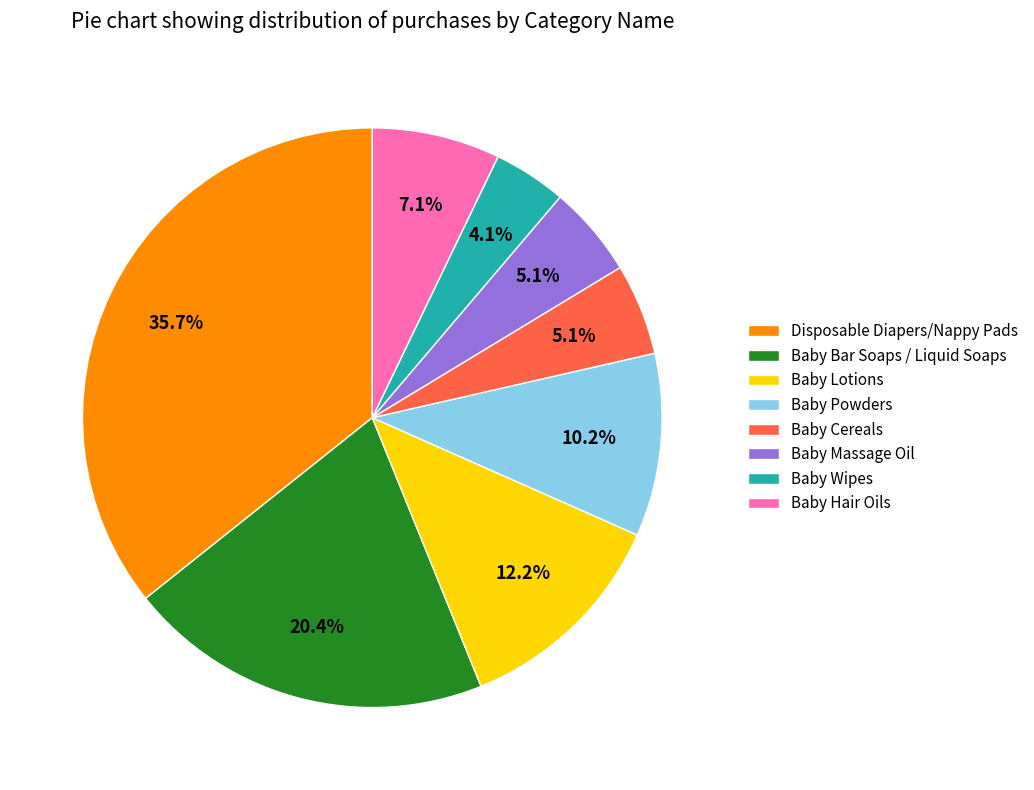

What percentage is the Baby Powders slice, to the nearest percent?

10%